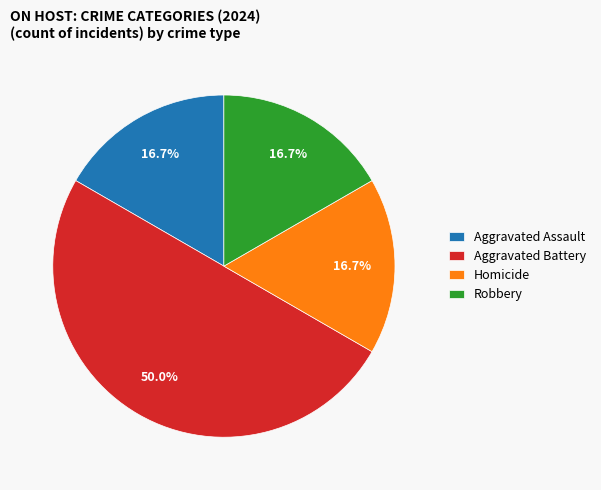

What is the largest slice in the pie chart?

Aggravated Battery